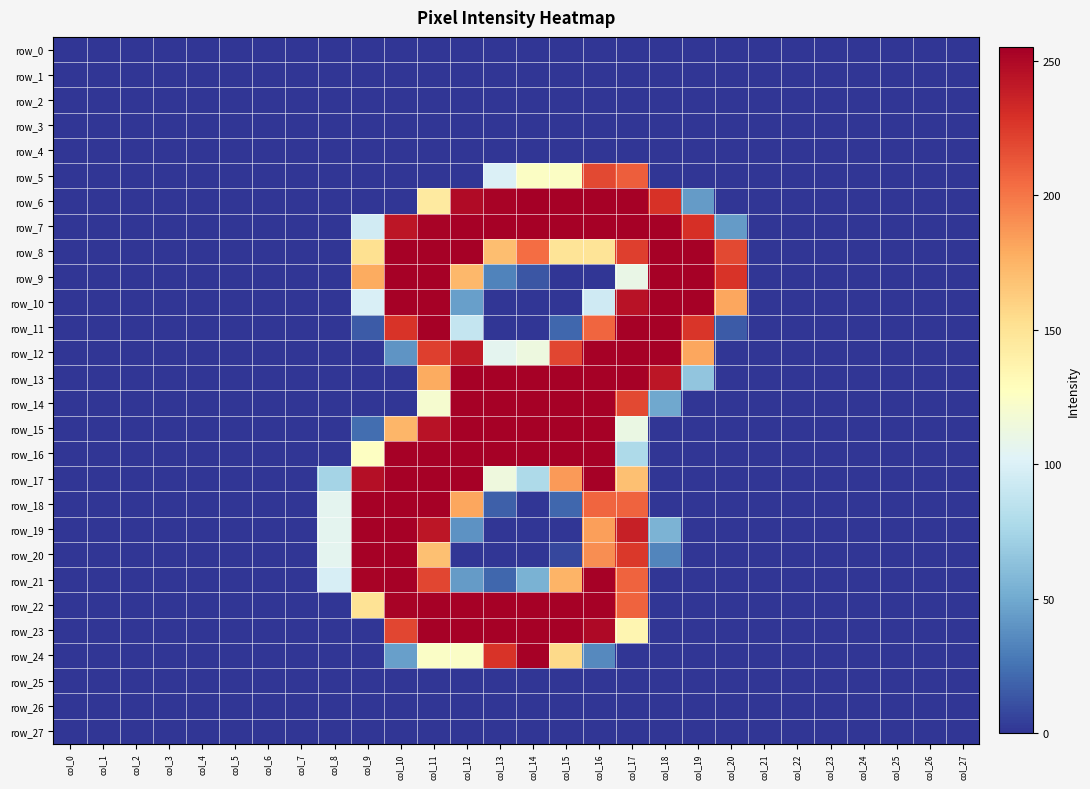

Rank the categories by row_21 value from lowest to highest.

col_0, col_1, col_2, col_3, col_4, col_5, col_6, col_7, col_18, col_19, col_20, col_21, col_22, col_23, col_24, col_25, col_26, col_27, col_13, col_12, col_14, col_8, col_15, col_17, col_11, col_9, col_10, col_16